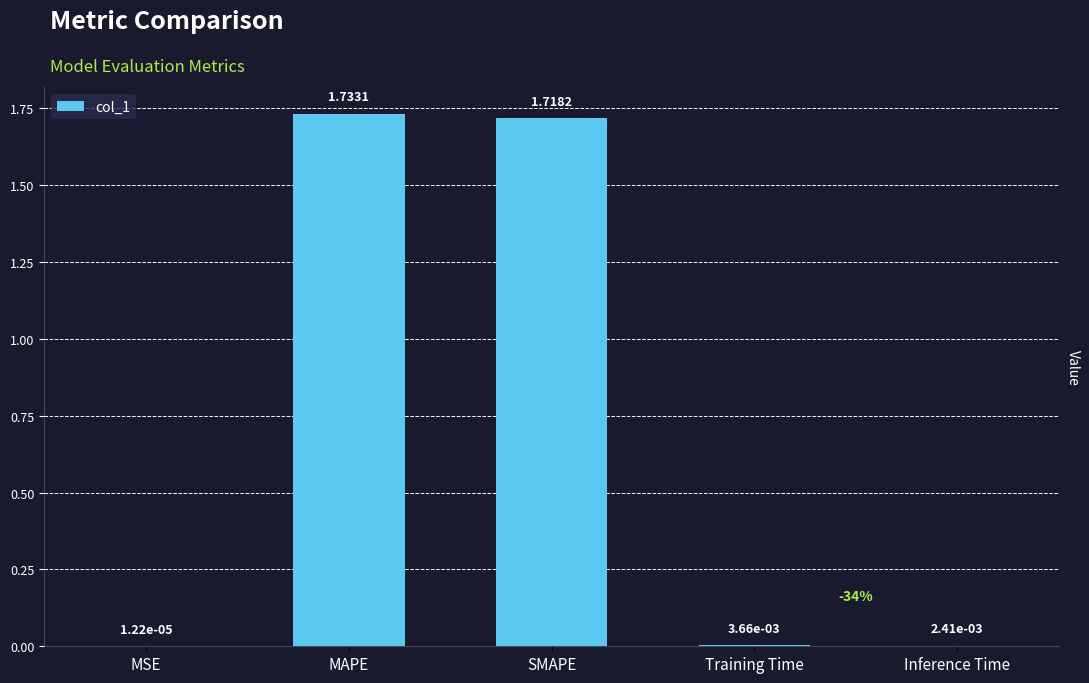

Which has a higher value, MAPE or SMAPE?

MAPE